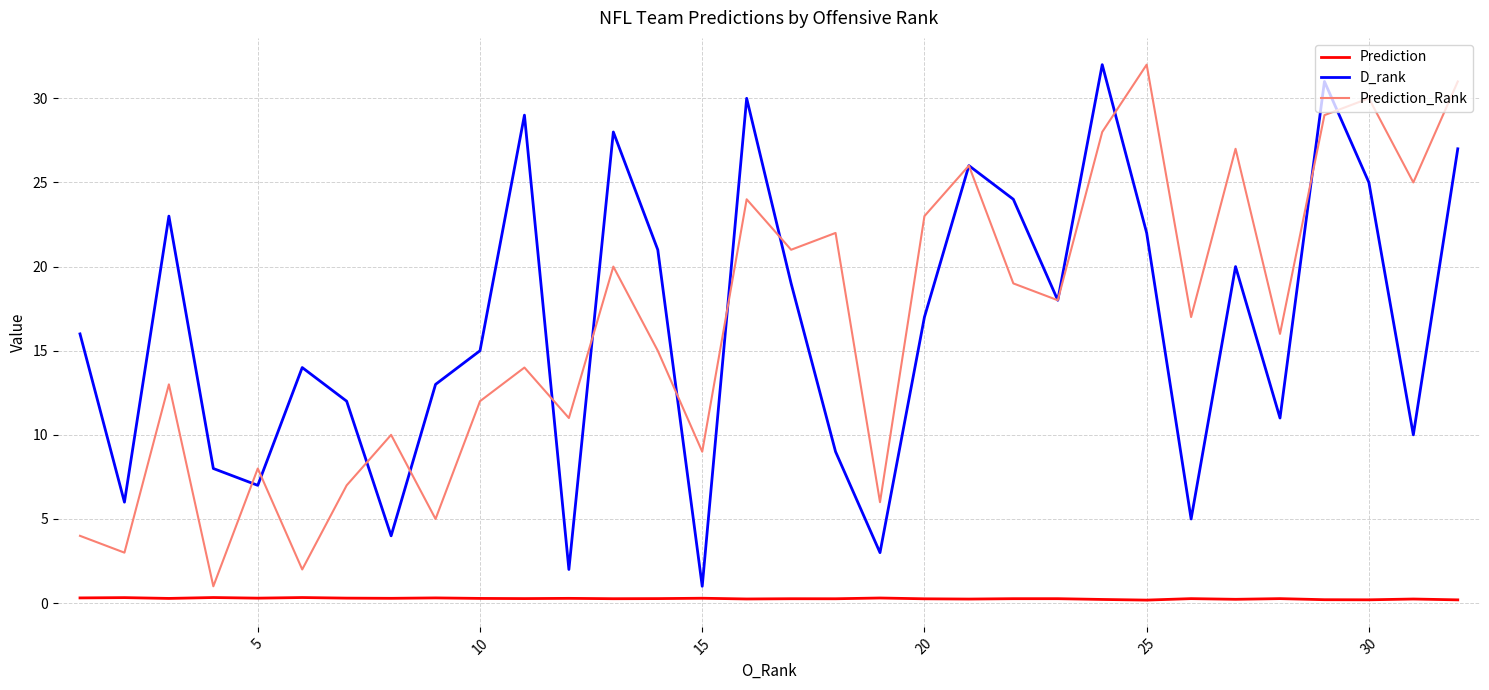

What is the lowest value of the Prediction_Rank series?

1.0